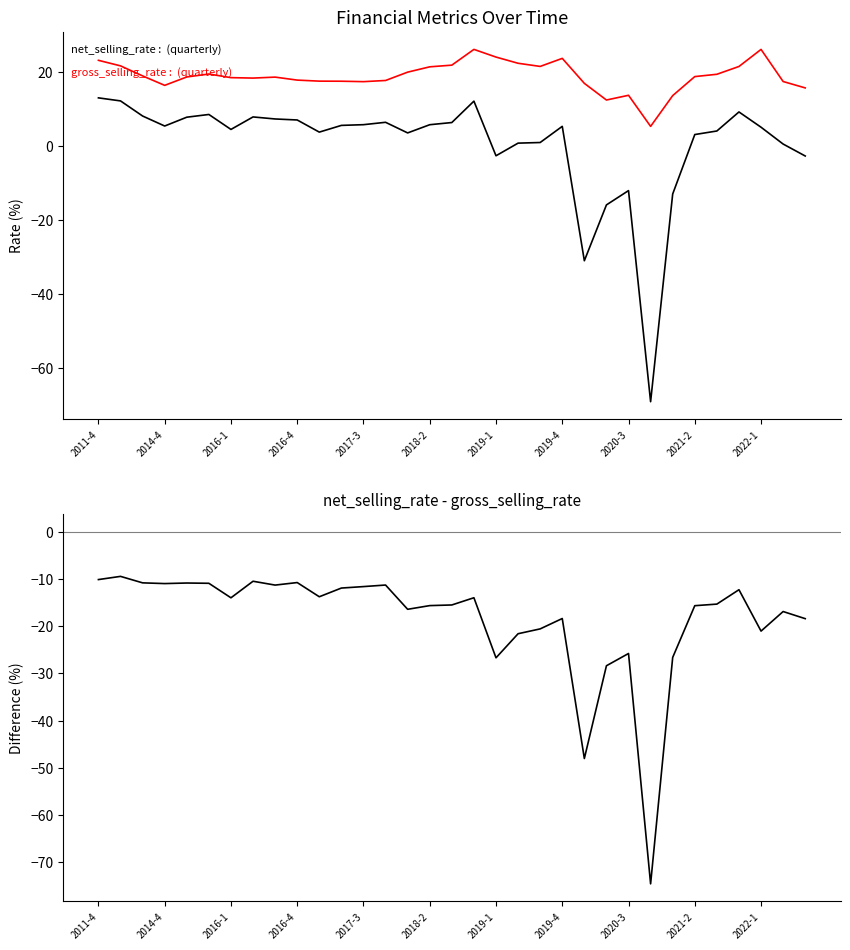

Which series has the largest total across all categories?

gross_selling_rate